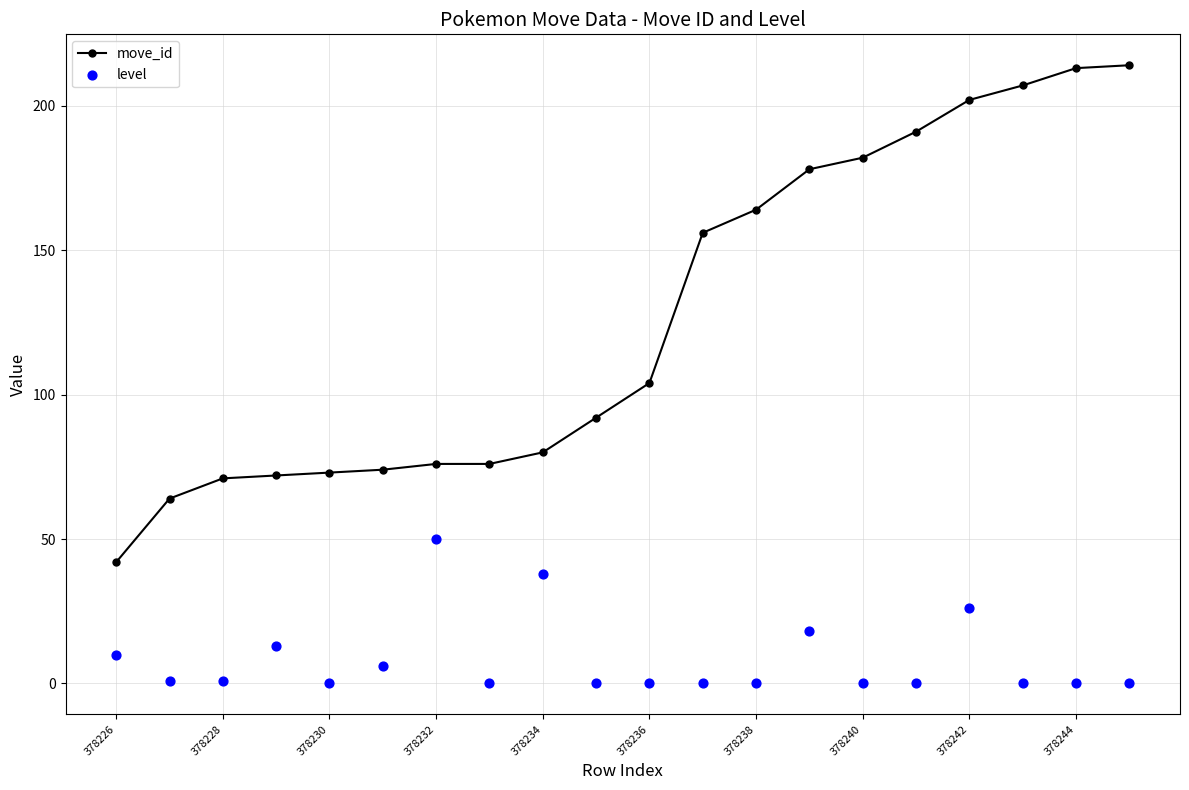

What are all the series names shown in the legend?

move_id, level